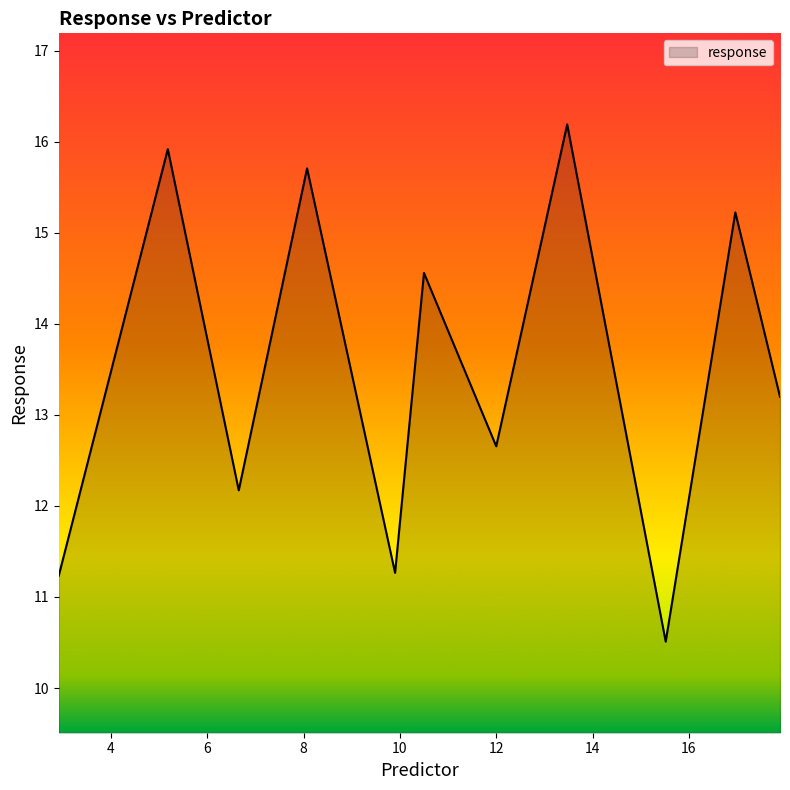

What is the difference between the maximum and minimum values?

5.7